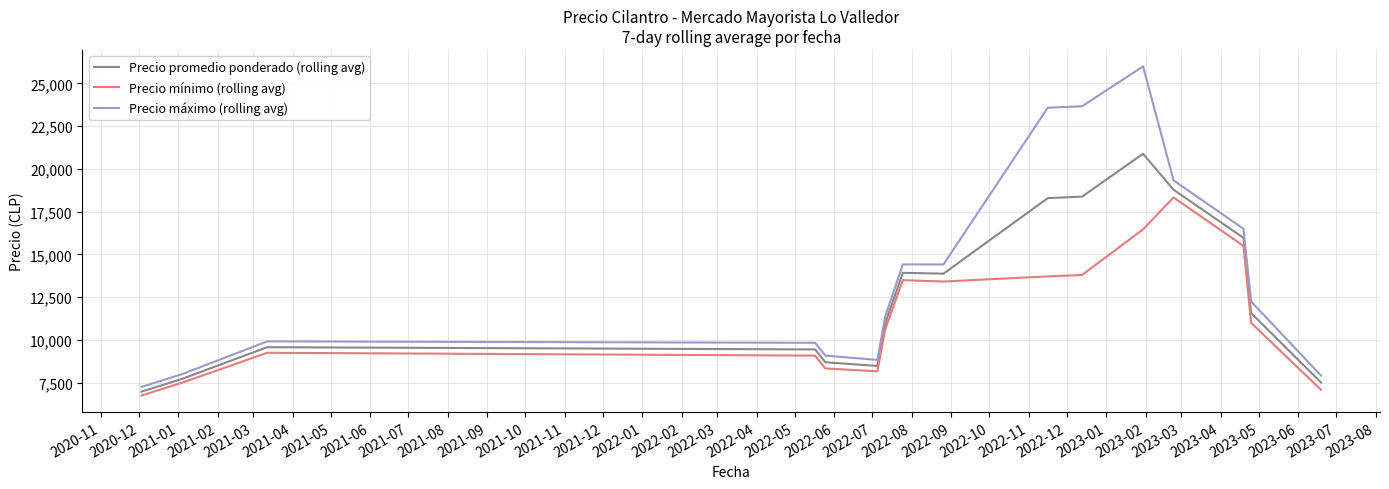

Which series has the widest spread of values?

Precio máximo (rolling avg)